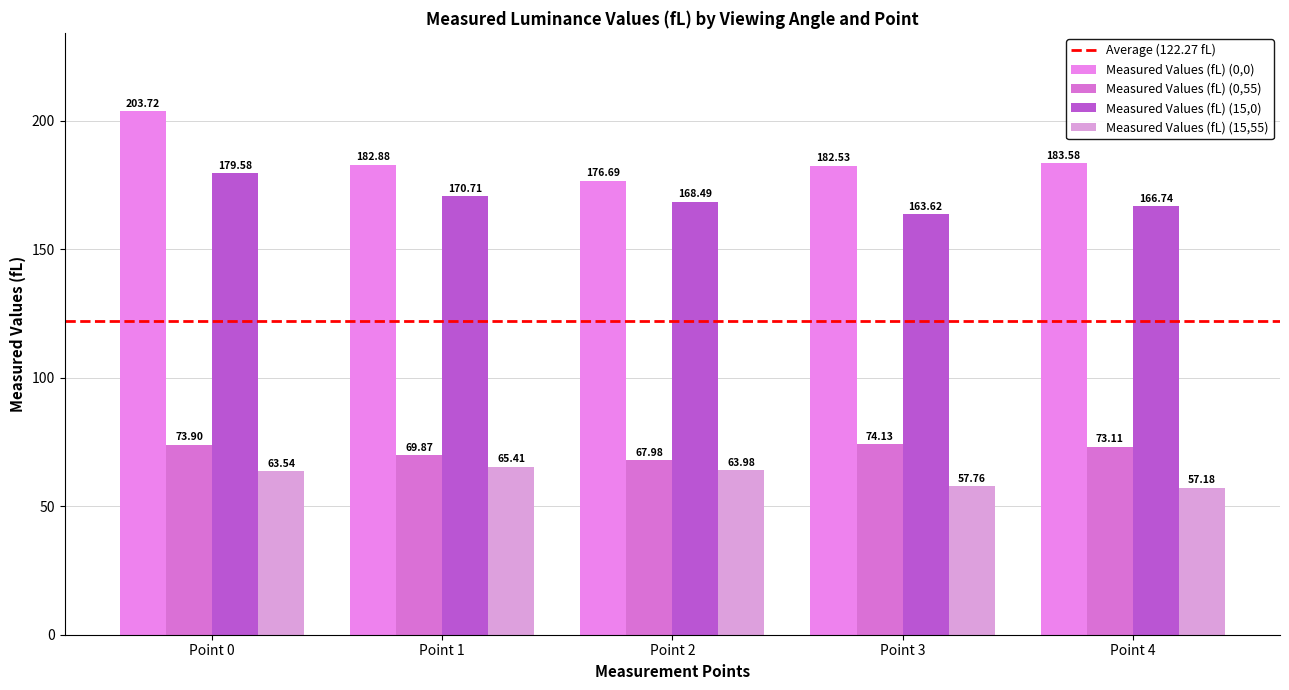

Where does the Measured Values (fL) (0,55) series first go above 73?

Point 0